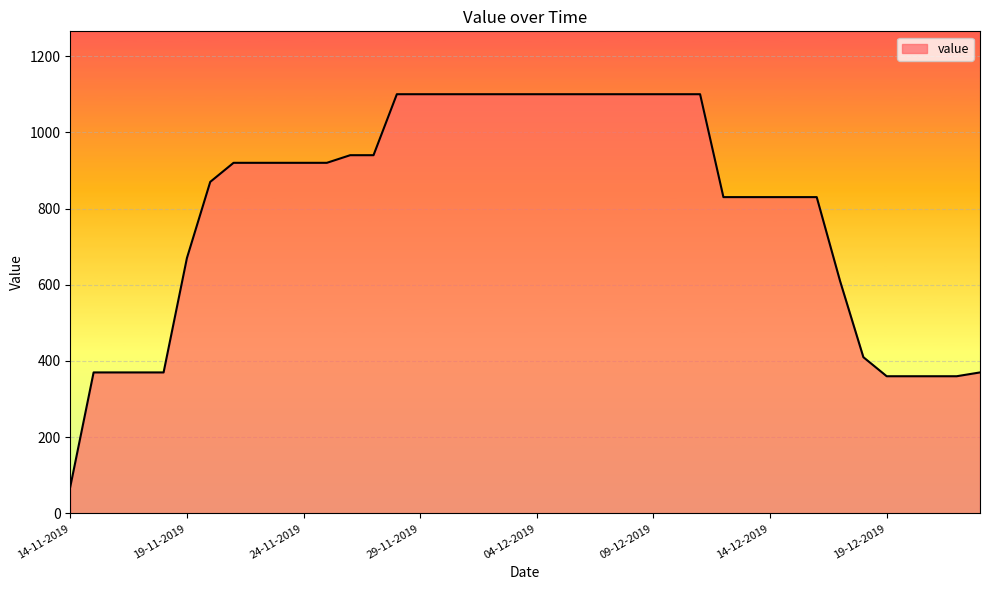

What is the difference between the second highest and second lowest values?

740